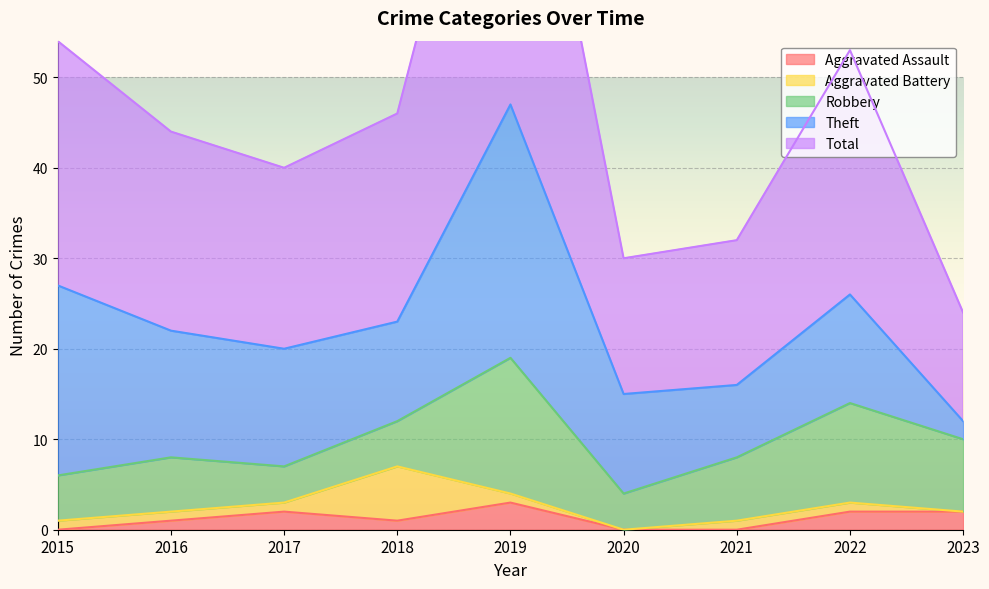

Where is the first local minimum for Aggravated Battery?

2020